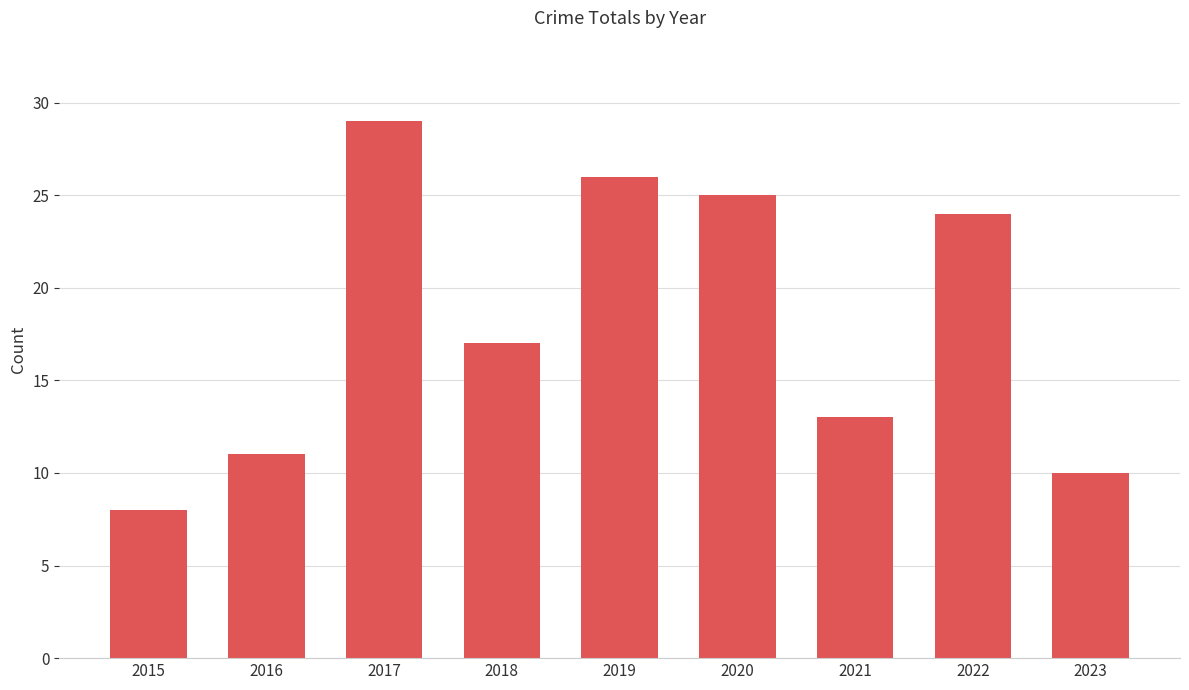

Which has a higher value, 2015 or 2022?

2022